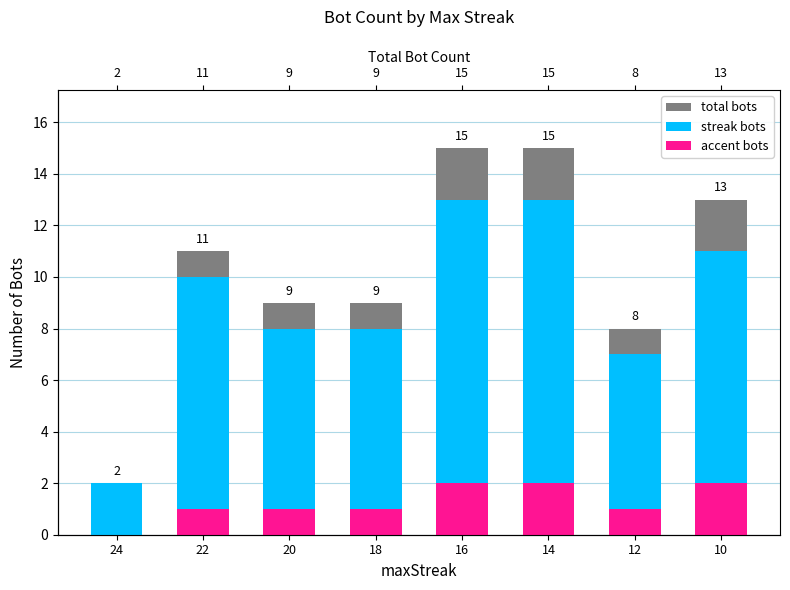

What is the total value across all series at 20?

18